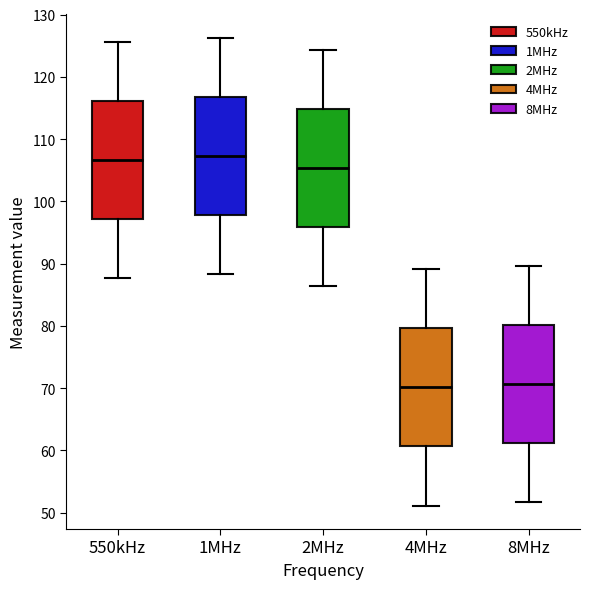

Reading left to right, transcribe this box plot: for each box, give where its median line is, the range the box spans, and where its two whiskers end, as read against the y-axis. The values are not printed on the chart, so give them approximately, as read against the axis.

550kHz: median 107, box 97 to 116, whiskers 88 to 126
1MHz: median 107, box 98 to 117, whiskers 88 to 126
2MHz: median 105, box 96 to 115, whiskers 86 to 124
4MHz: median 70, box 61 to 80, whiskers 51 to 89
8MHz: median 71, box 61 to 80, whiskers 52 to 90